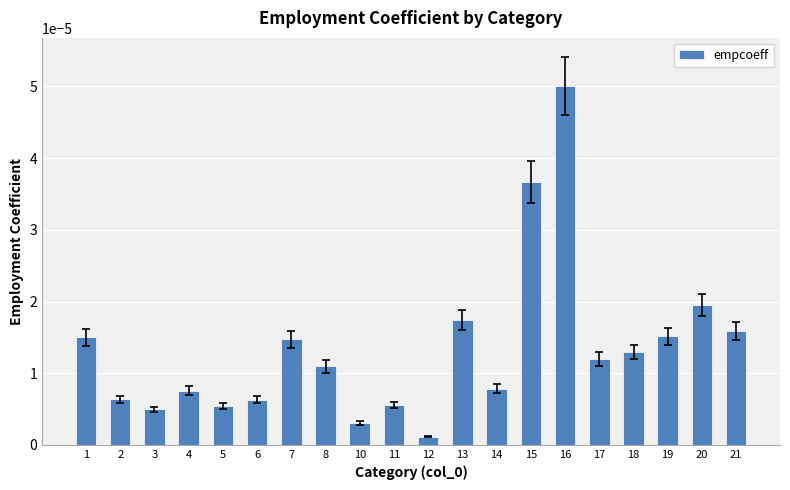

At which label is the value closest to 0?

12